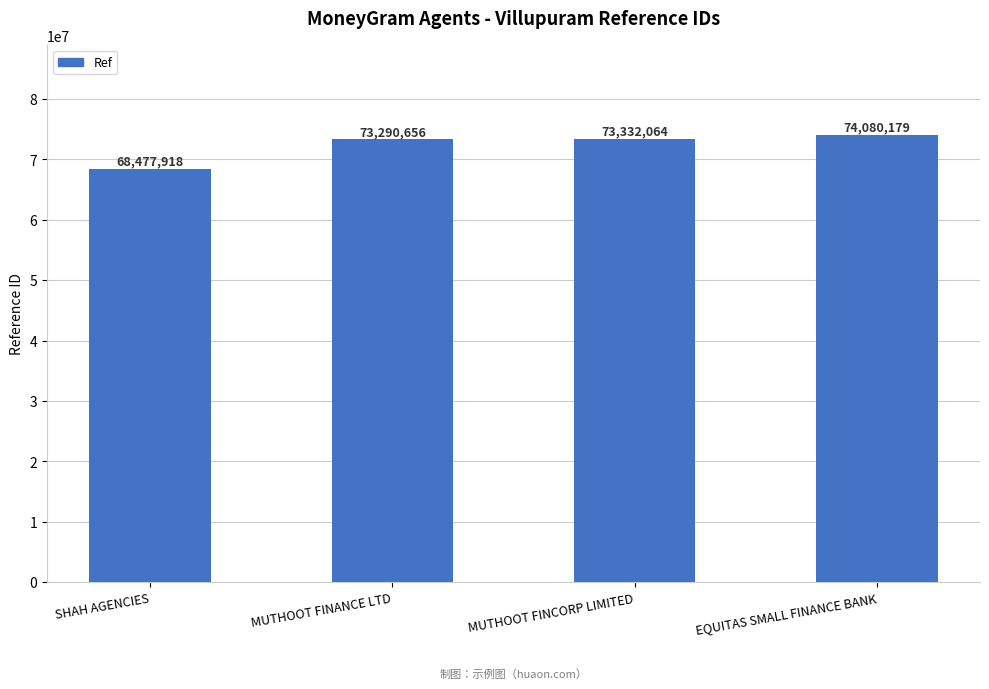

List the labels in order of value, smallest first.

SHAH AGENCIES, MUTHOOT FINANCE LTD, MUTHOOT FINCORP LIMITED, EQUITAS SMALL FINANCE BANK